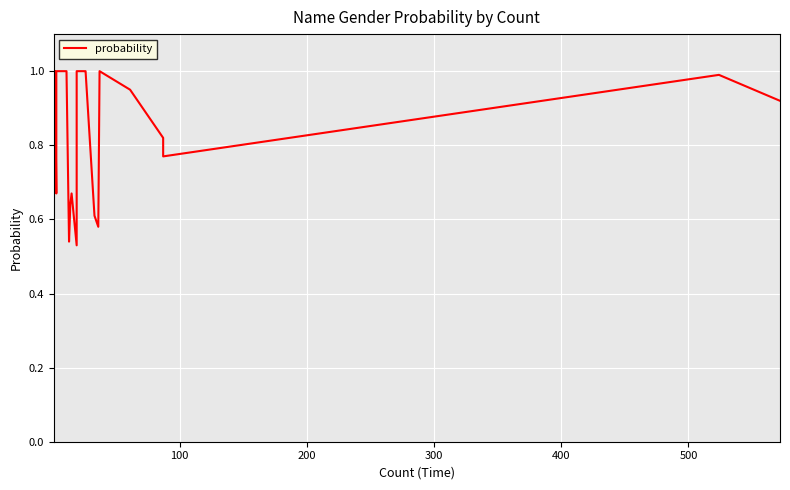

Is this an area chart (filled region under the line)?

No